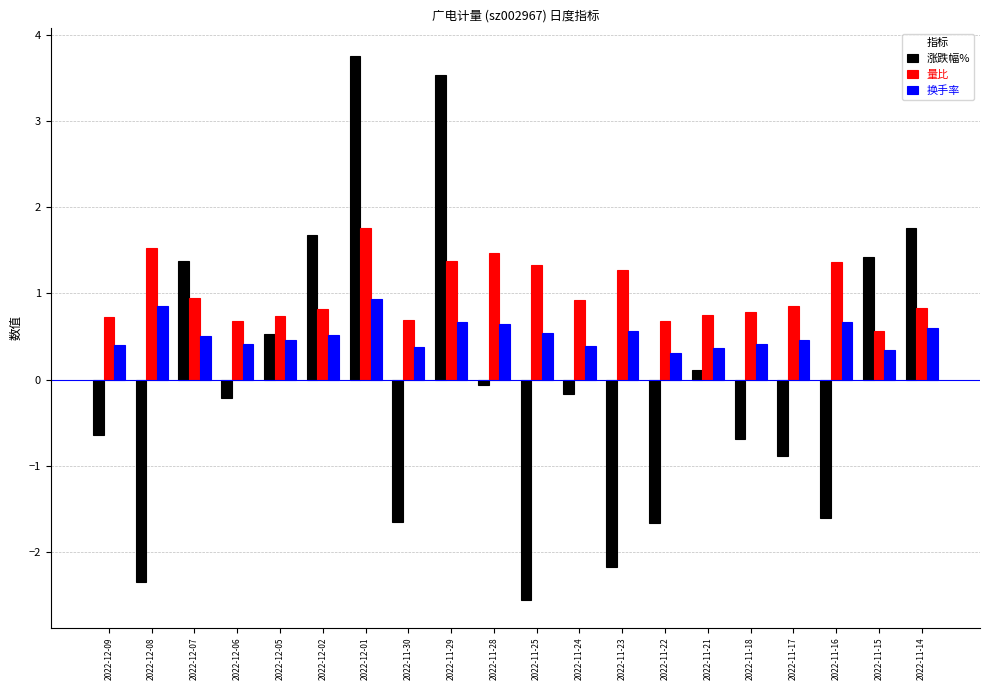

What is the value of the 量比 bar at the 4th from the left?

0.7